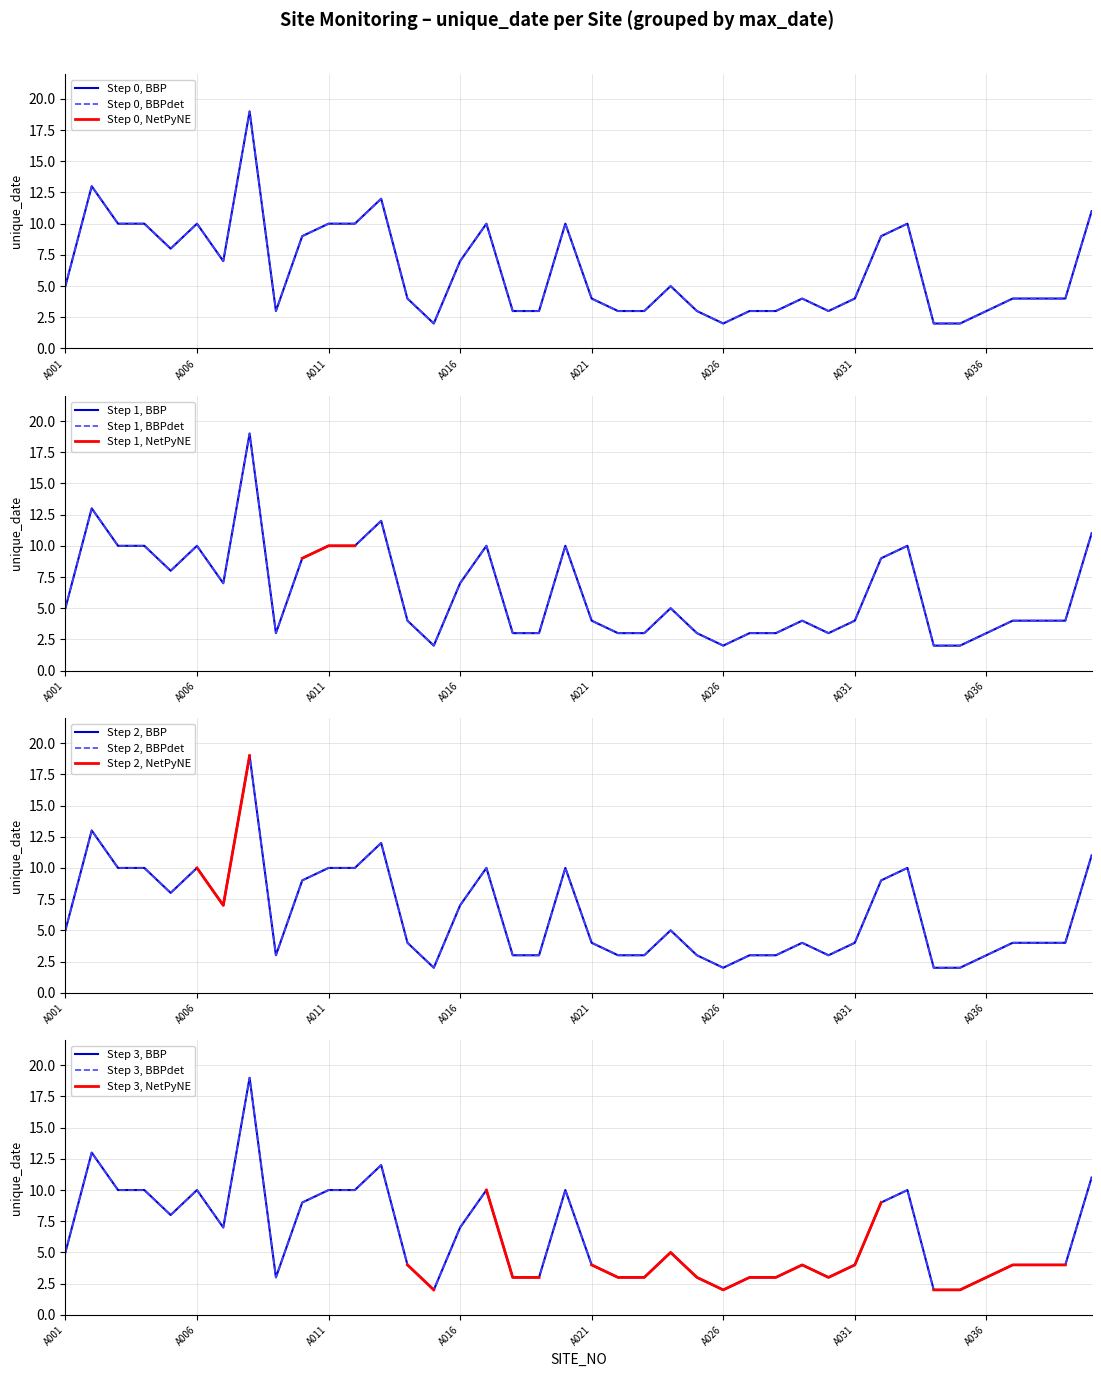

Which has a higher value, A014 or A015?

A014